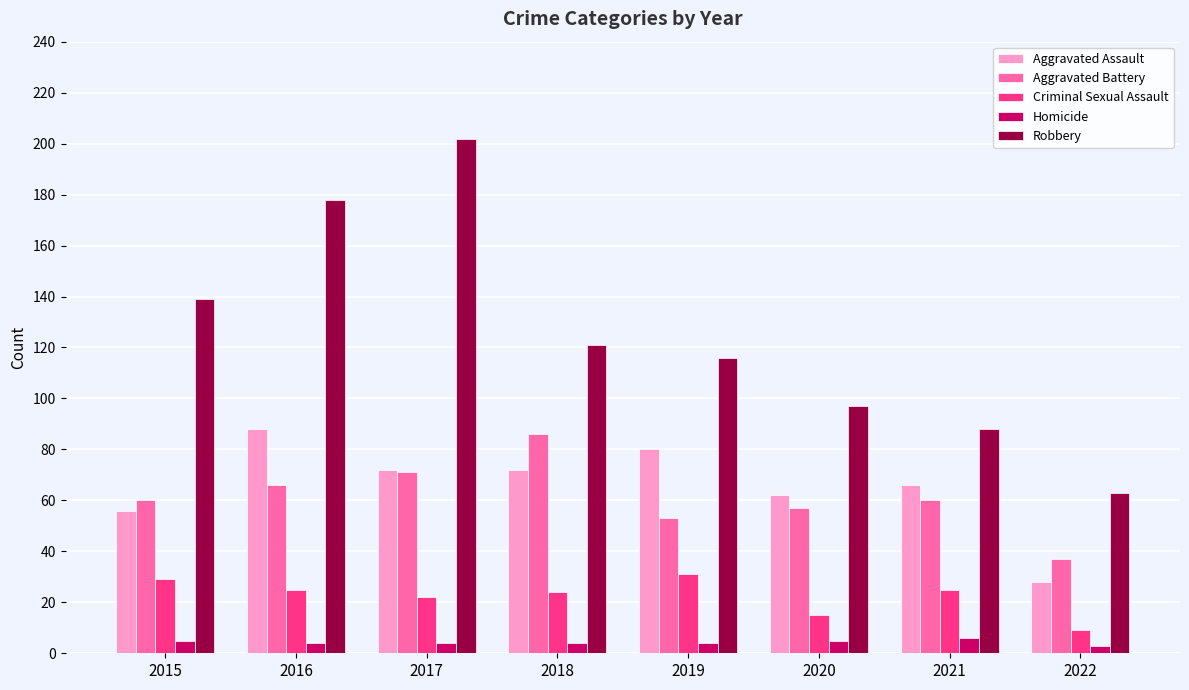

How many bars are there in total?

40